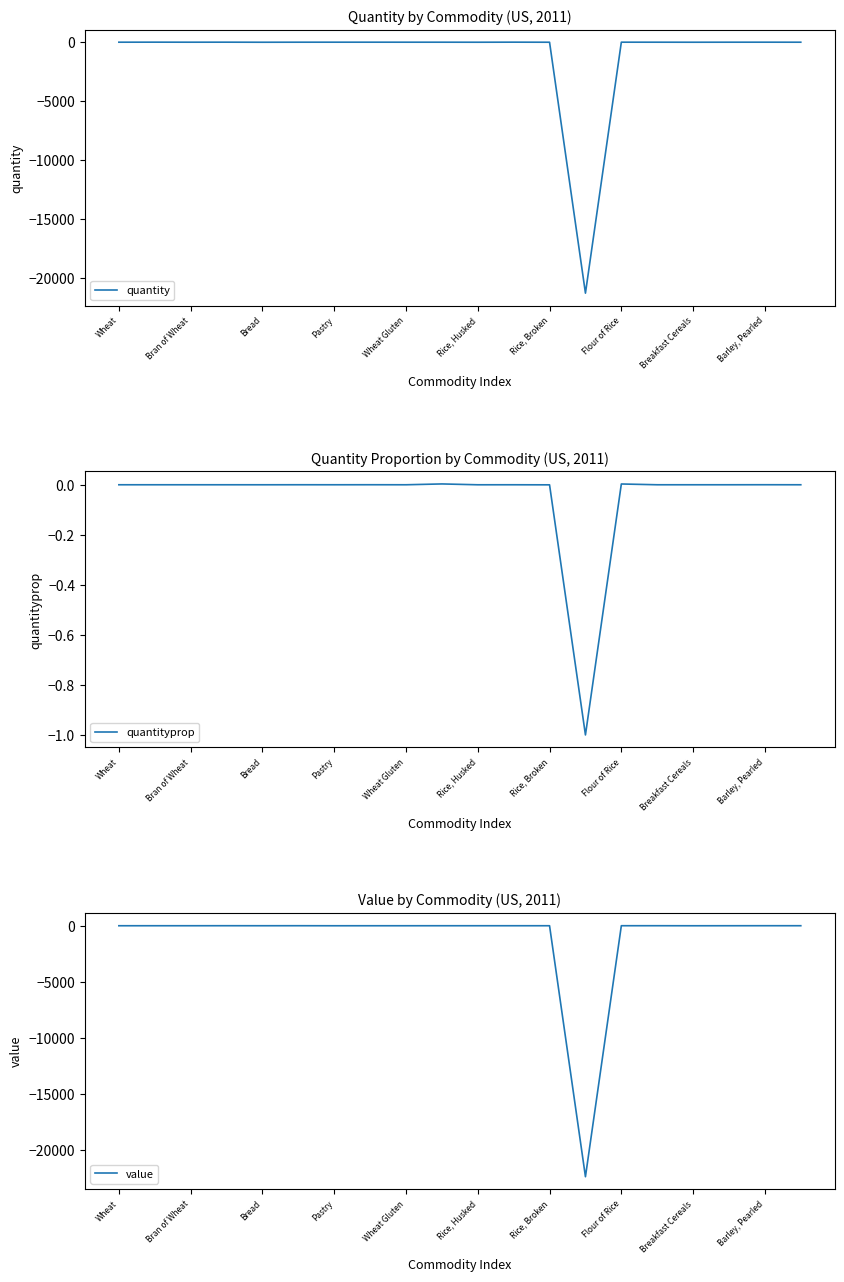

True or false: quantityprop and value intersect in this chart.

True